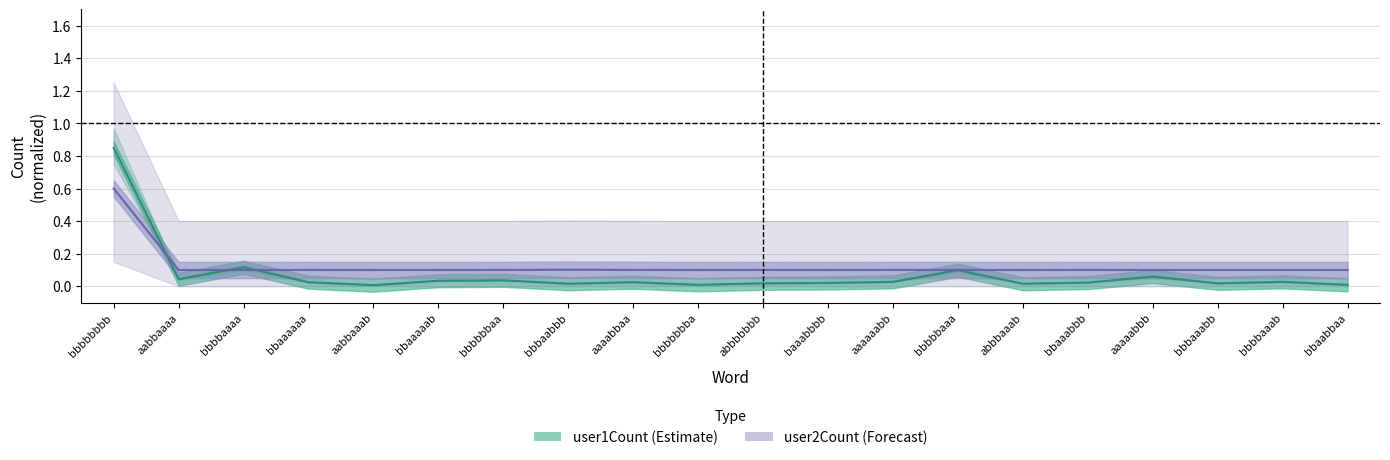

After their last crossing, which series has the higher values: user1Count or user2Count?

user2Count